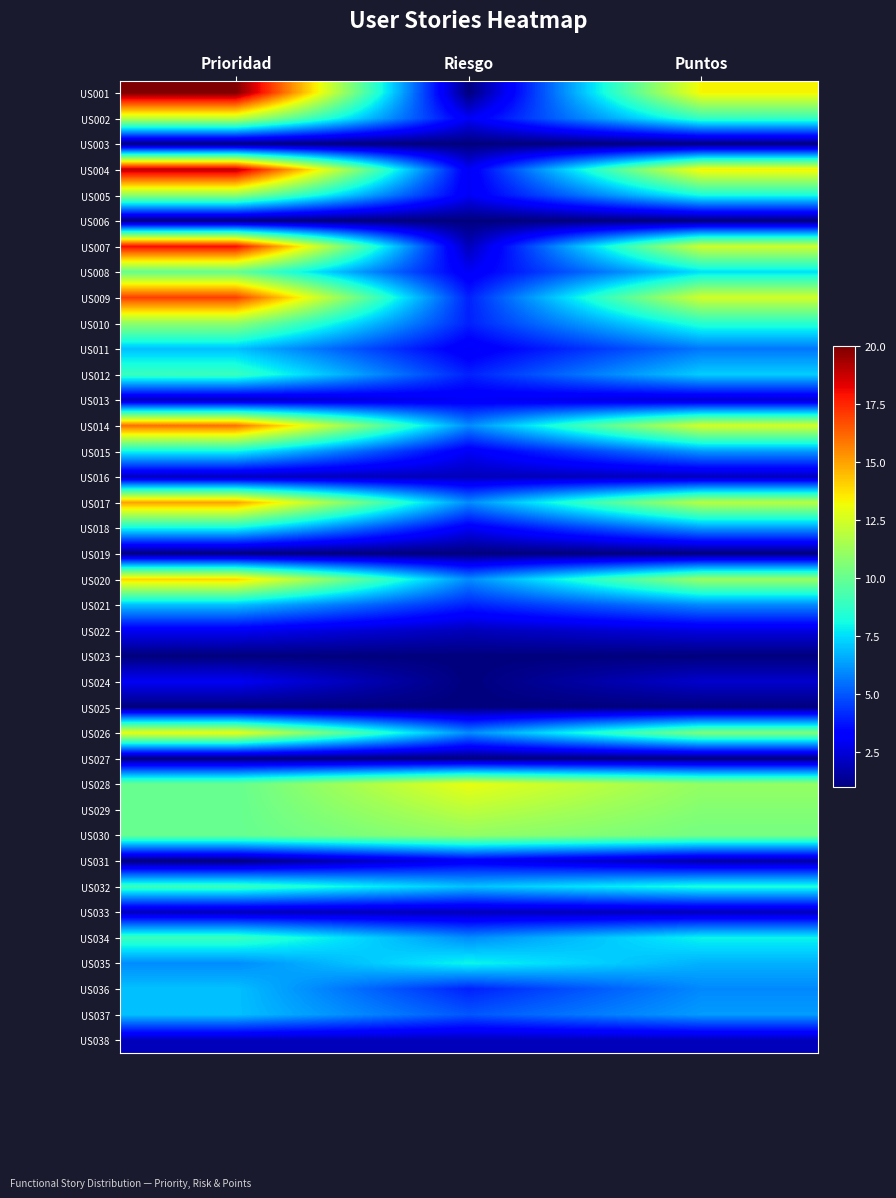

How many distinct data groups are displayed?

38